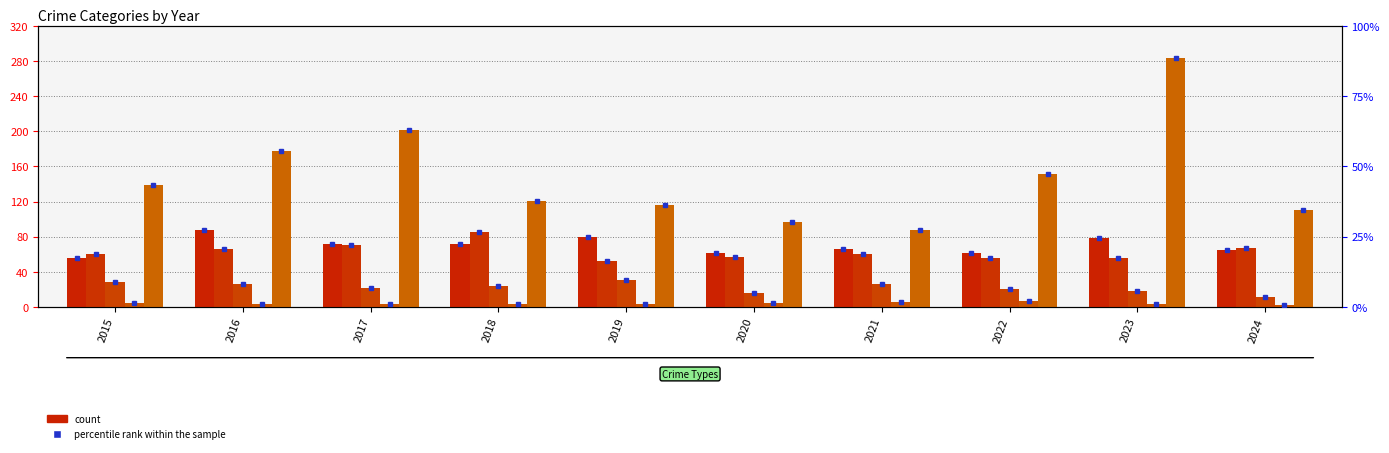

Which series changed the most between 2017 and 2022?

Robbery